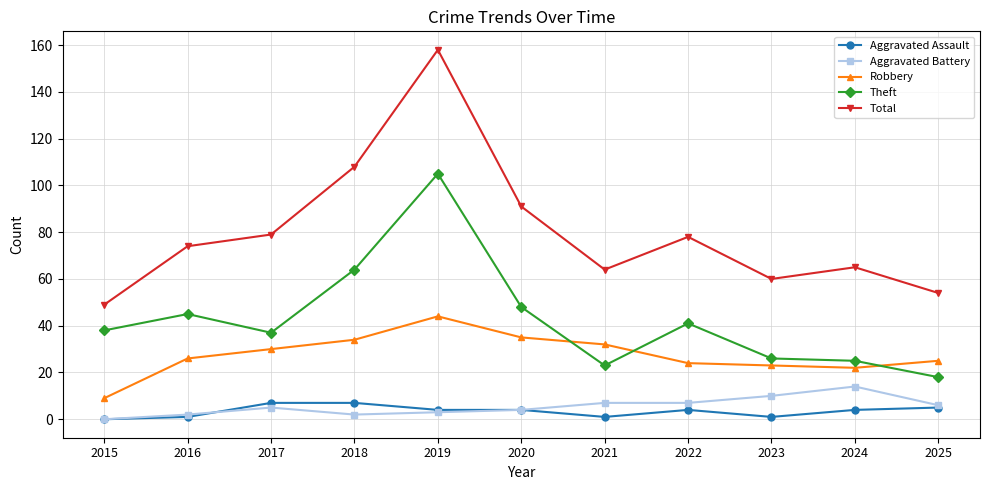

True or false: Aggravated Assault and Theft cross at least once.

False